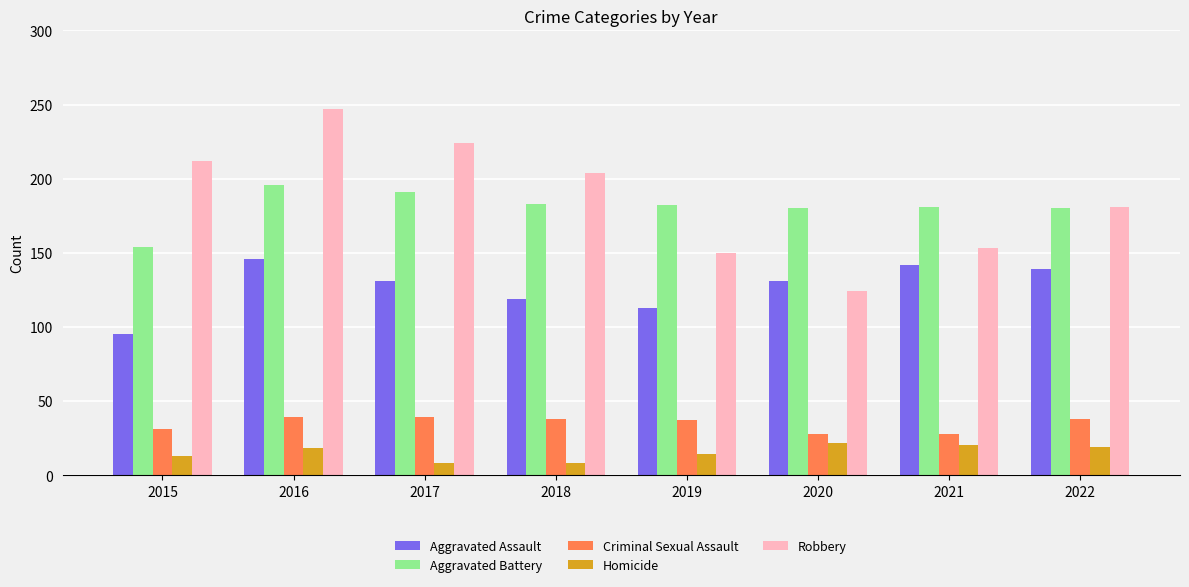

Is it true that Aggravated Assault equals 205 at 2022?

False